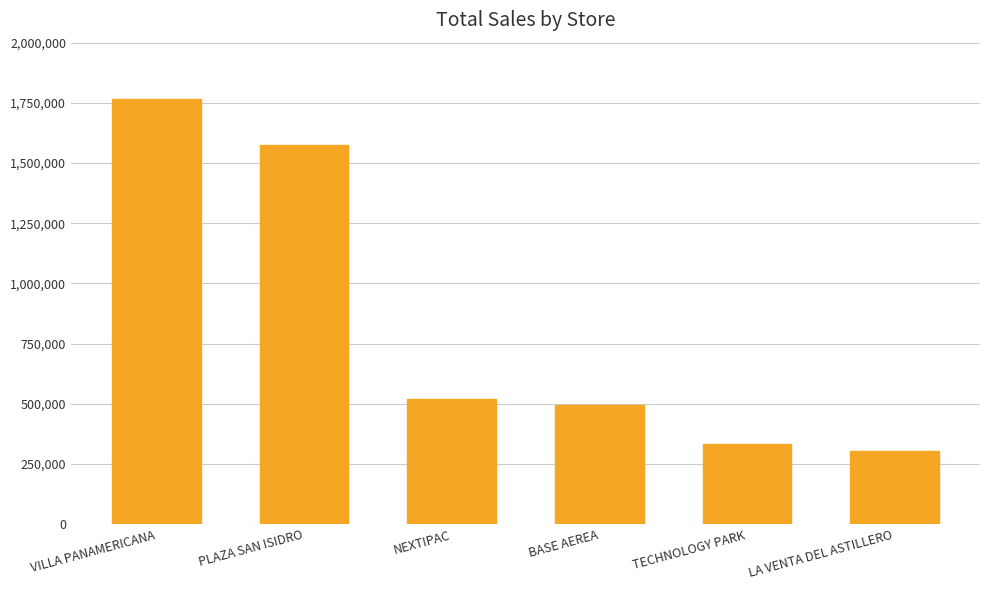

How many bars are there in total?

6